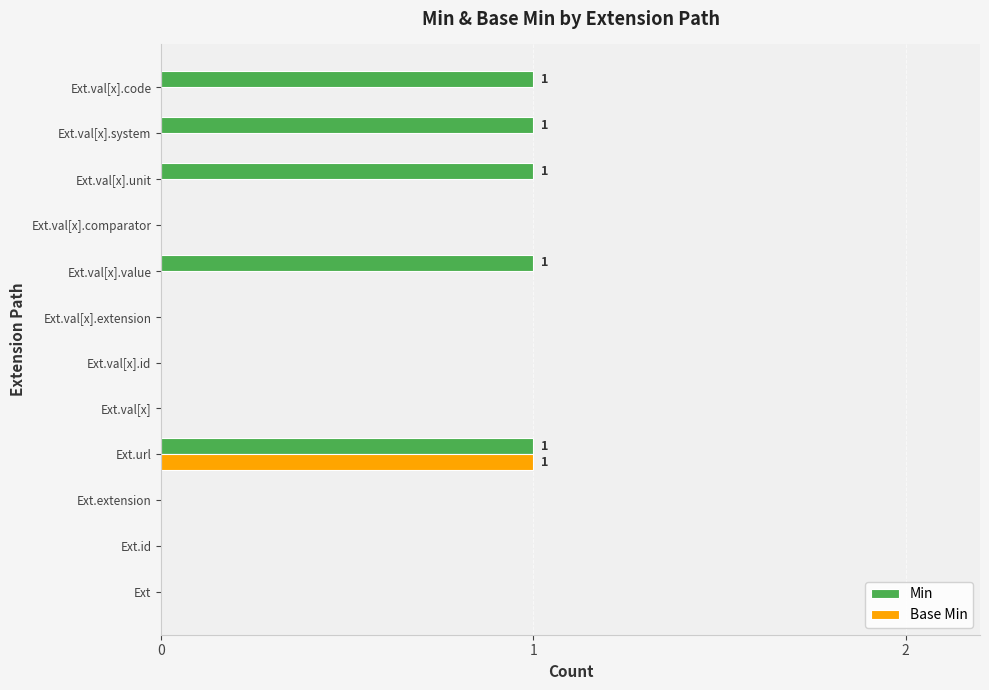

True or false: Min has a value of 1 at Ext.val[x].extension.

False